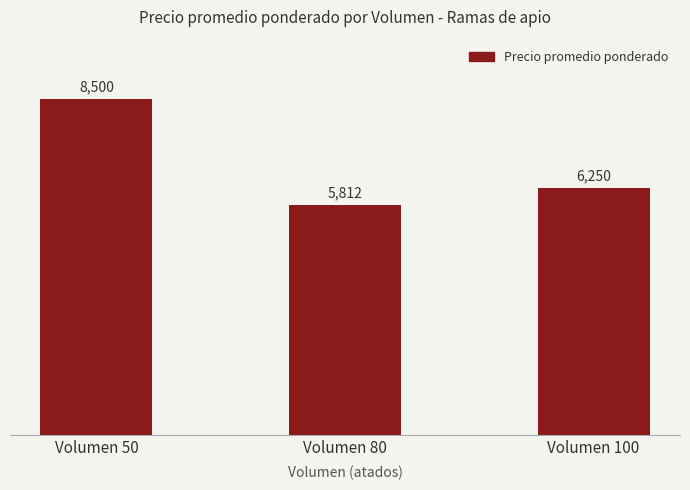

How many values are below 6250?

1